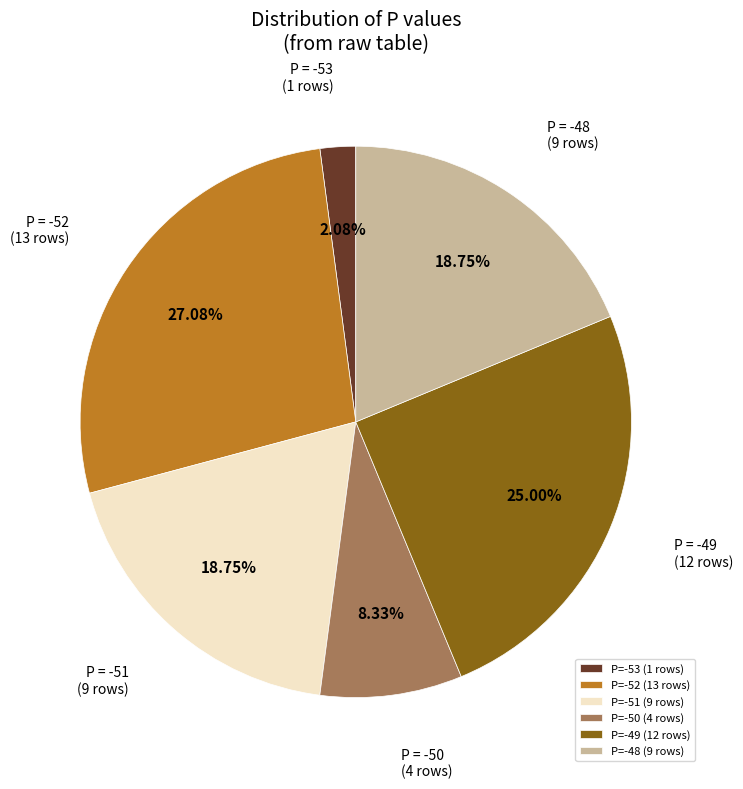

Is there a majority slice in this chart?

No